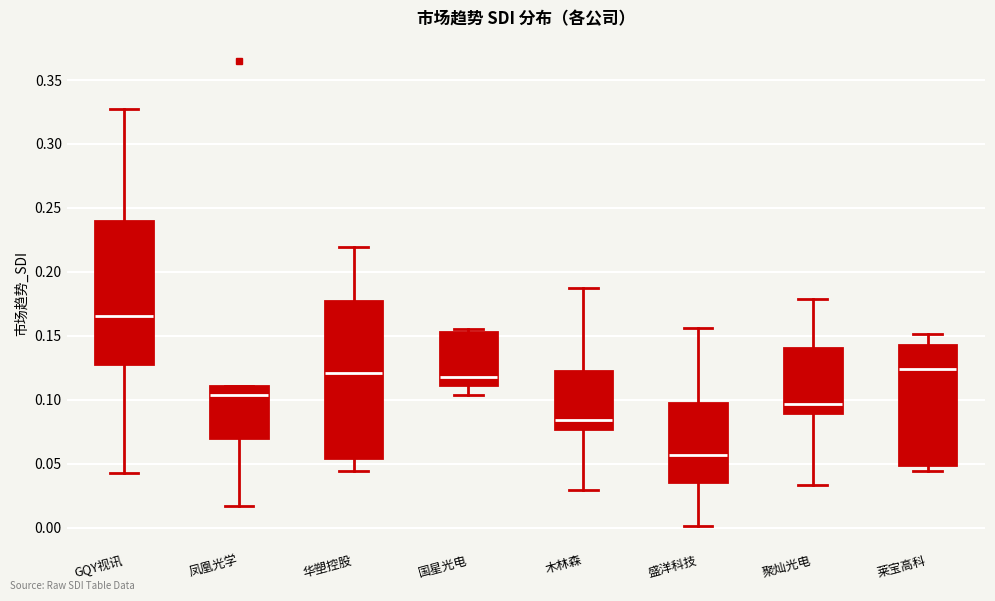

Reading left to right, transcribe this box plot: for each box, give where its median line is, the range the box spans, and where its two whiskers end, as read against the y-axis. The values are not printed on the chart, so give them approximately, as read against the axis.

GQY视讯: median 0.165, box 0.130 to 0.240, whiskers 0.045 to 0.325
凤凰光学: median 0.105, box 0.070 to 0.110, whiskers 0.015 to 0.110
华塑控股: median 0.120, box 0.055 to 0.175, whiskers 0.045 to 0.220
国星光电: median 0.120, box 0.110 to 0.155, whiskers 0.105 to 0.155 (just above the box's upper edge)
木林森: median 0.085, box 0.075 to 0.120, whiskers 0.030 to 0.185
盛洋科技: median 0.055, box 0.035 to 0.100, whiskers 0.000 to 0.155
聚灿光电: median 0.095, box 0.090 to 0.140, whiskers 0.035 to 0.180
莱宝高科: median 0.125, box 0.050 to 0.140, whiskers 0.045 to 0.150